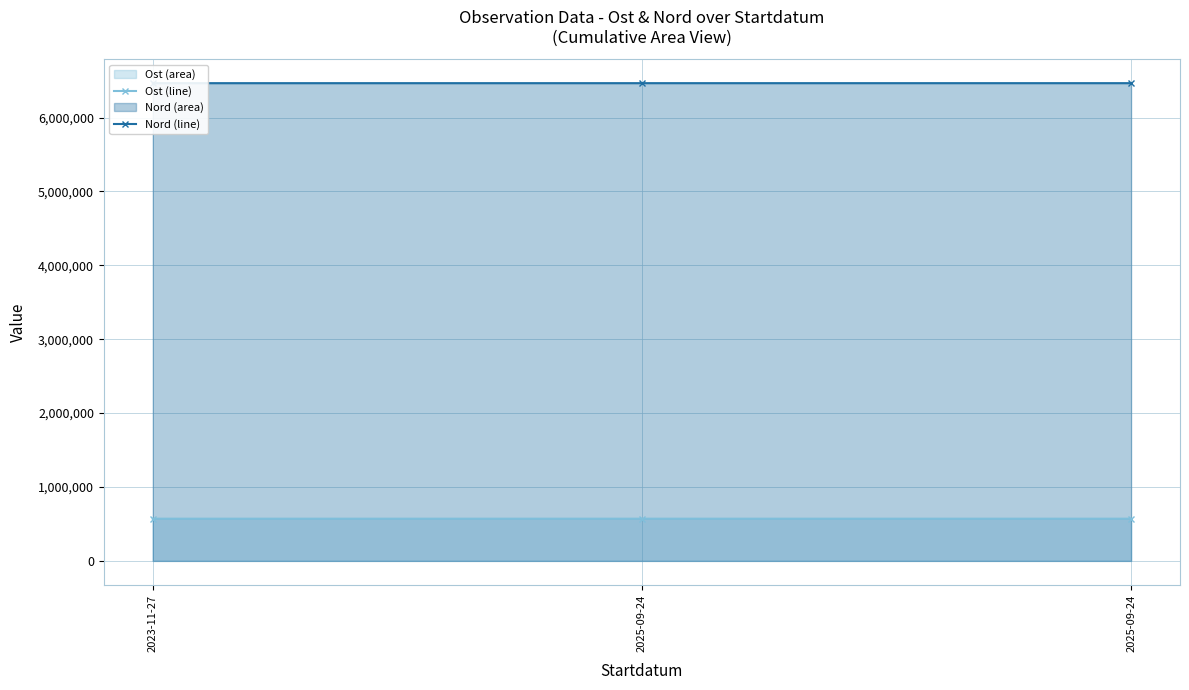

What is the difference between the highest and lowest values at 2025-09-24?

5894410